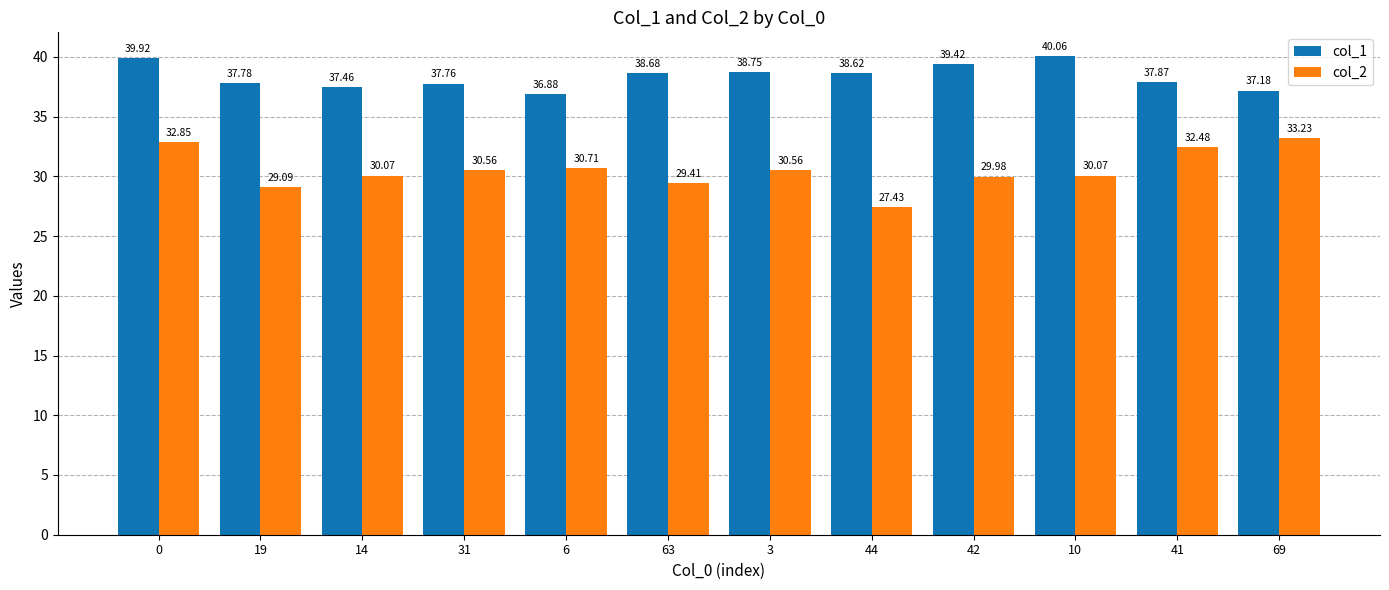

List the series in order of their overall mean, lowest first.

col_2, col_1